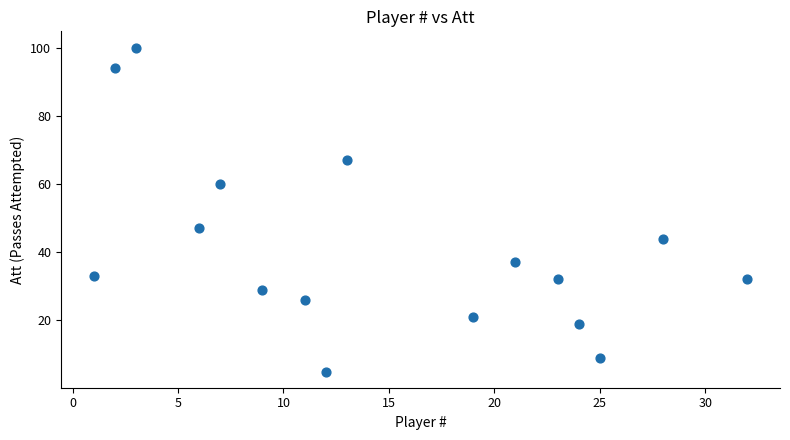

What Y value in the scatter plot is closest to 52?

47